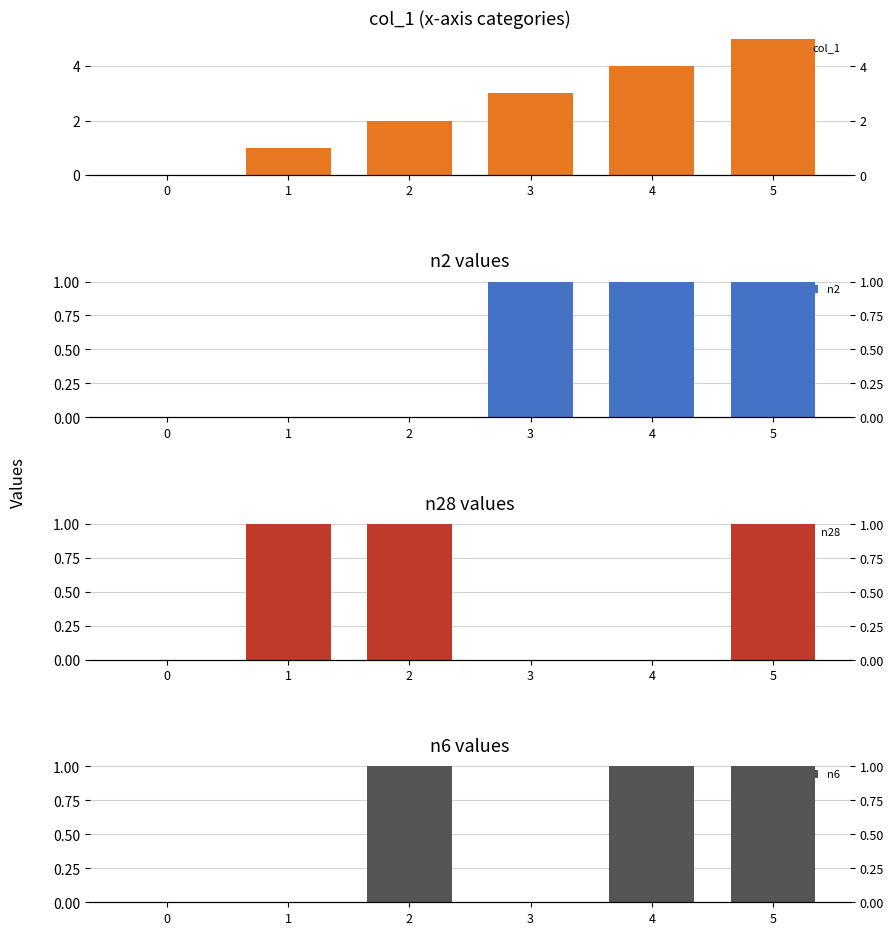

At how many categories does at least one series exceed 3?

2